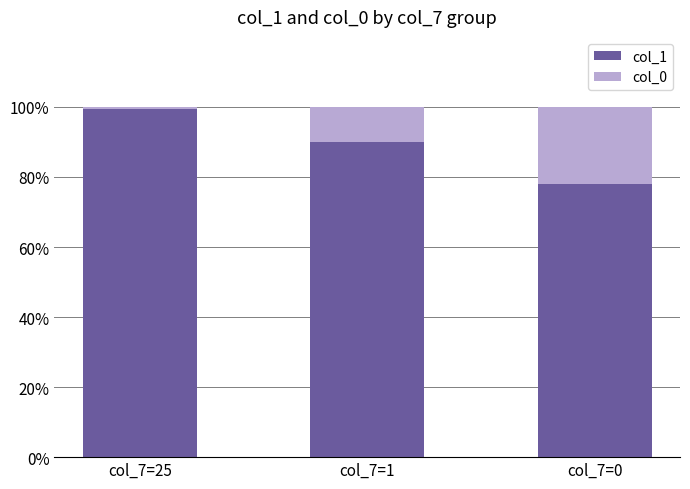

What is the average value of the col_1 series?

89.1